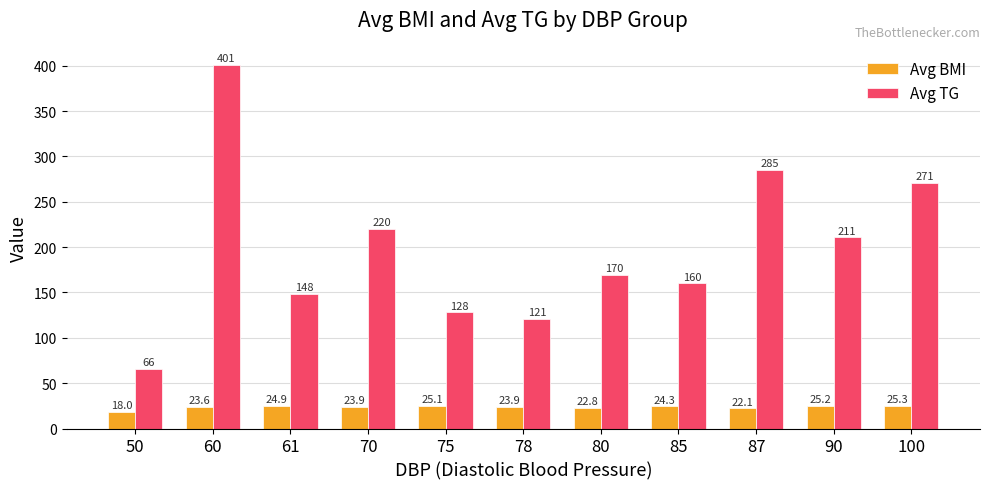

Reading left to right, what are all the values shown in this chart?

Avg BMI: 50=18.0	60=23.6	61=24.9	70=23.9	75=25.1	78=23.9	80=22.8	85=24.3	87=22.1	90=25.2	100=25.3
Avg TG: 50=66.0	60=400.7	61=148.0	70=220.0	75=128.0	78=121.0	80=169.6	85=160.0	87=285.0	90=210.6	100=270.8